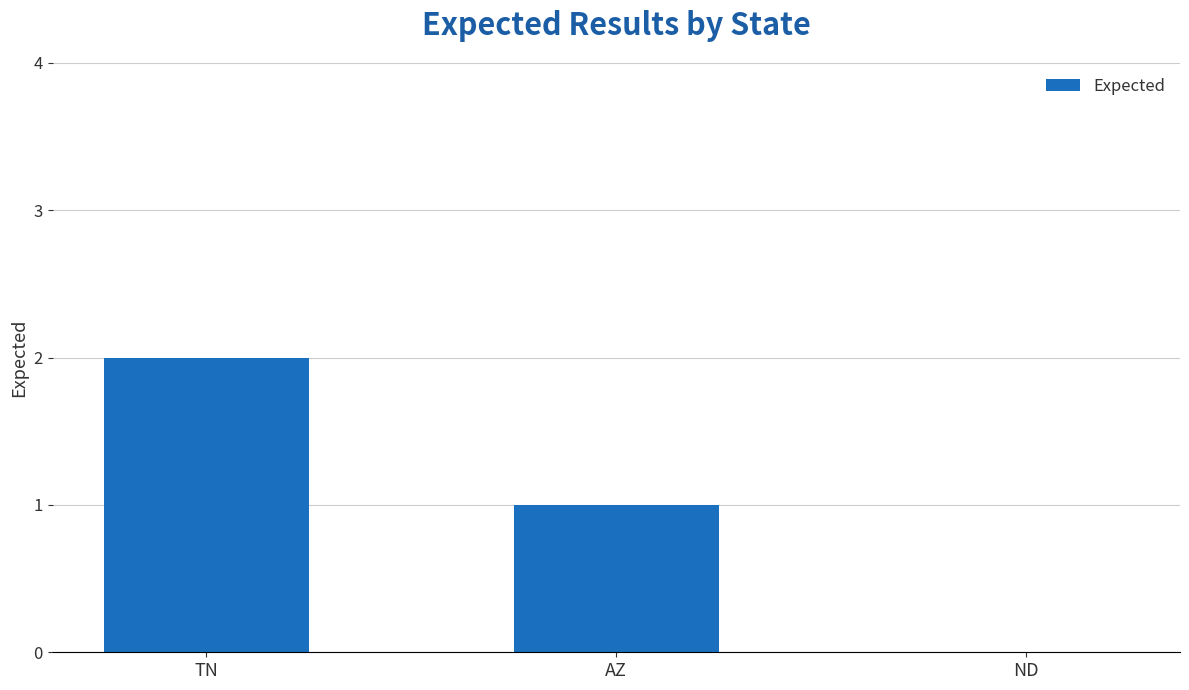

Reading left to right, extract all data points from this chart.

2	1	0